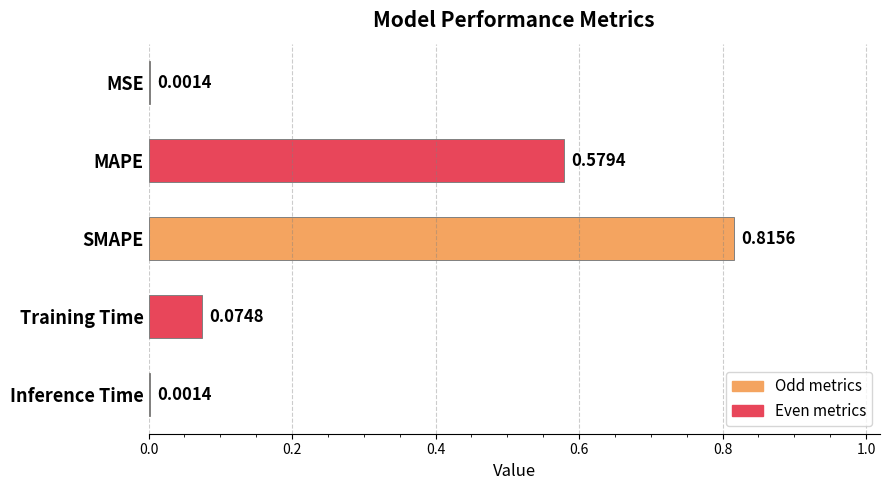

What is the sum of all values?

1.5